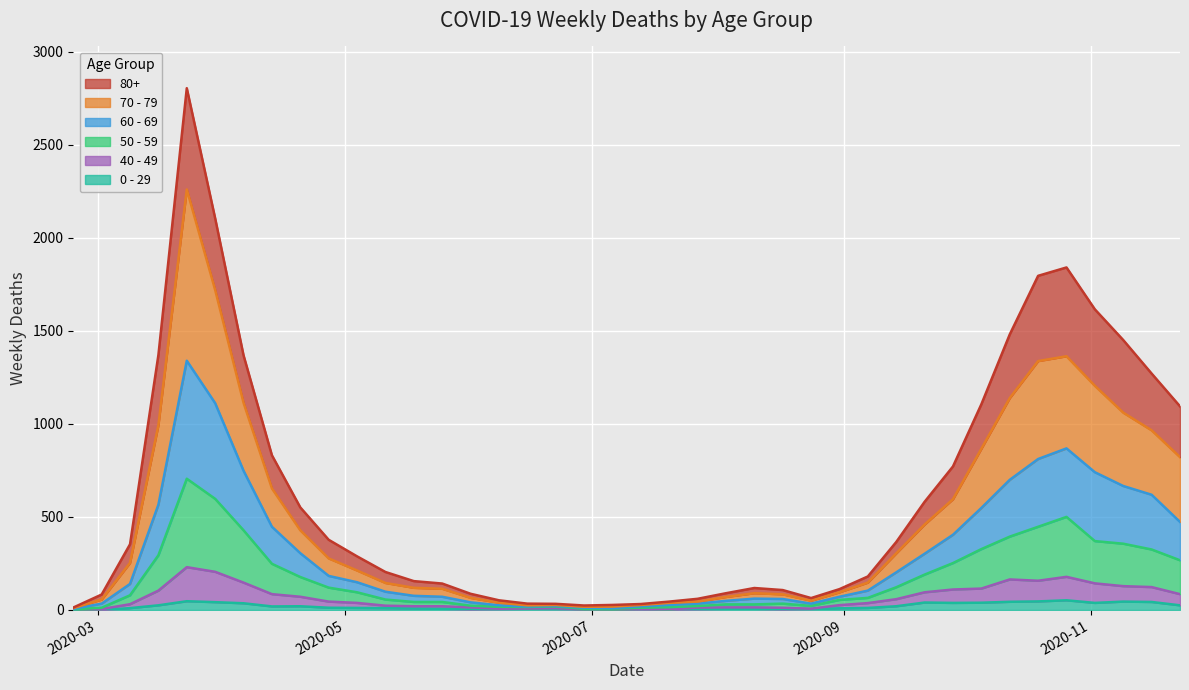

How many values in the 40 - 49 series are below 37?

20